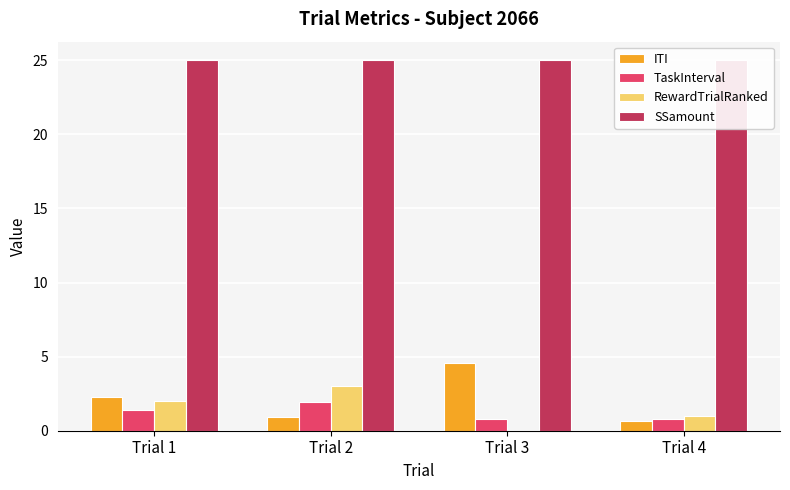

What are all the series names shown in the legend?

ITI, TaskInterval, RewardTrialRanked, SSamount